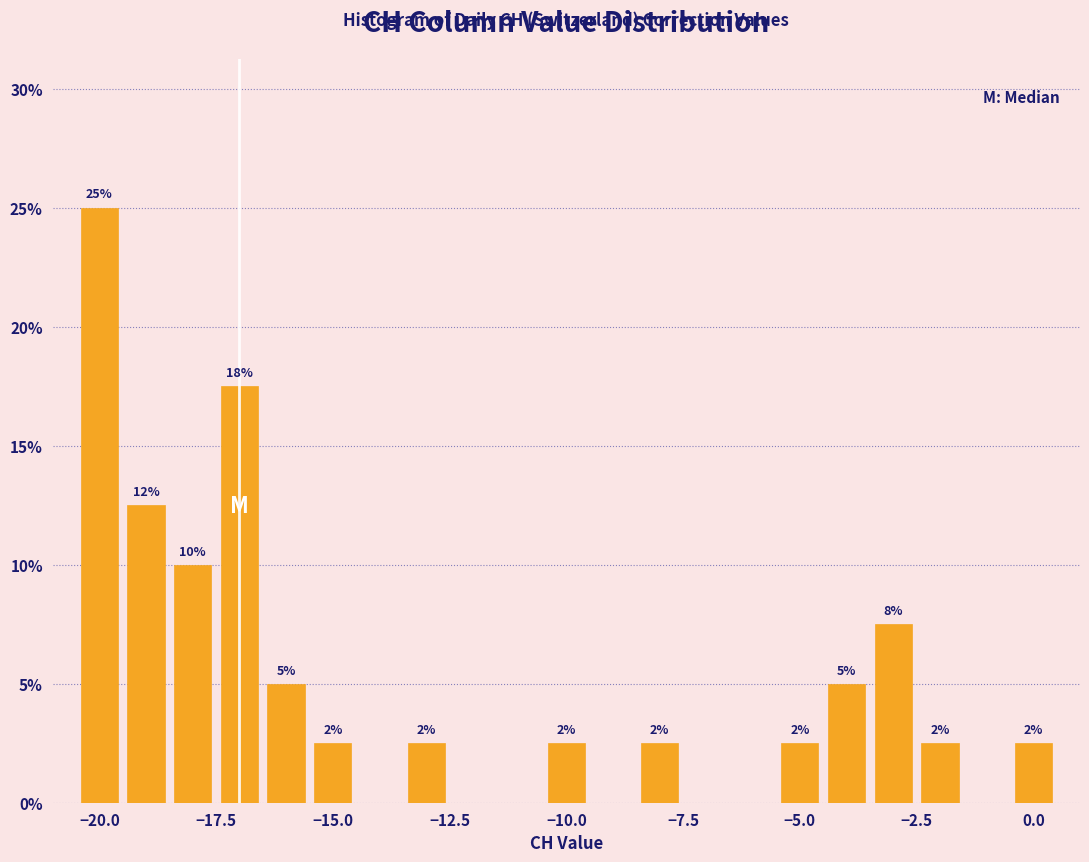

Around what value on the x-axis is the tallest bar? Give the approximate position of its centre, as read against the axis.

-20.0